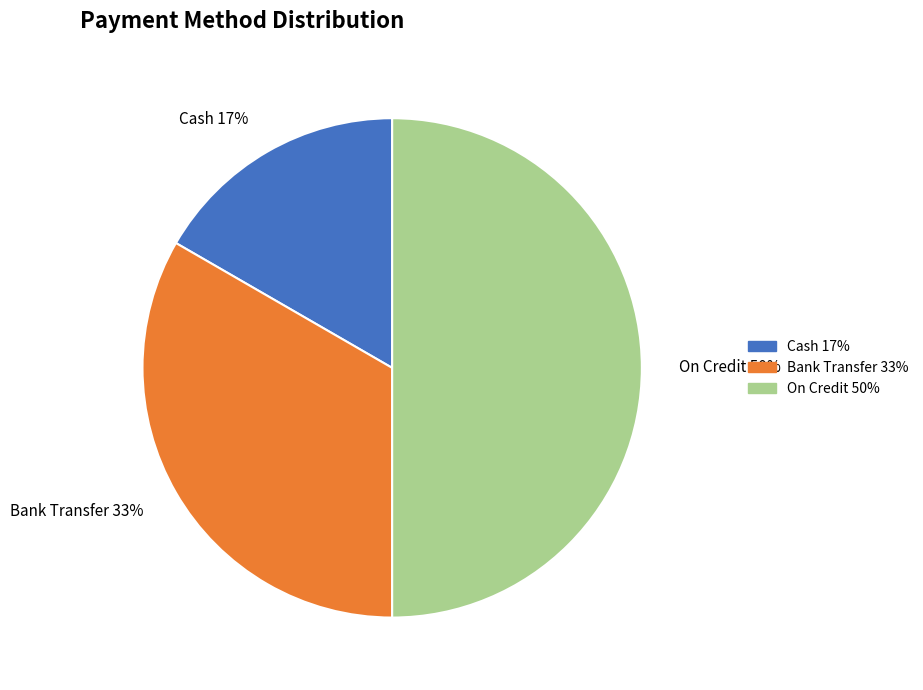

Approximately how many times larger is the value at Bank Transfer 33% compared to On Credit 50%?

0.7